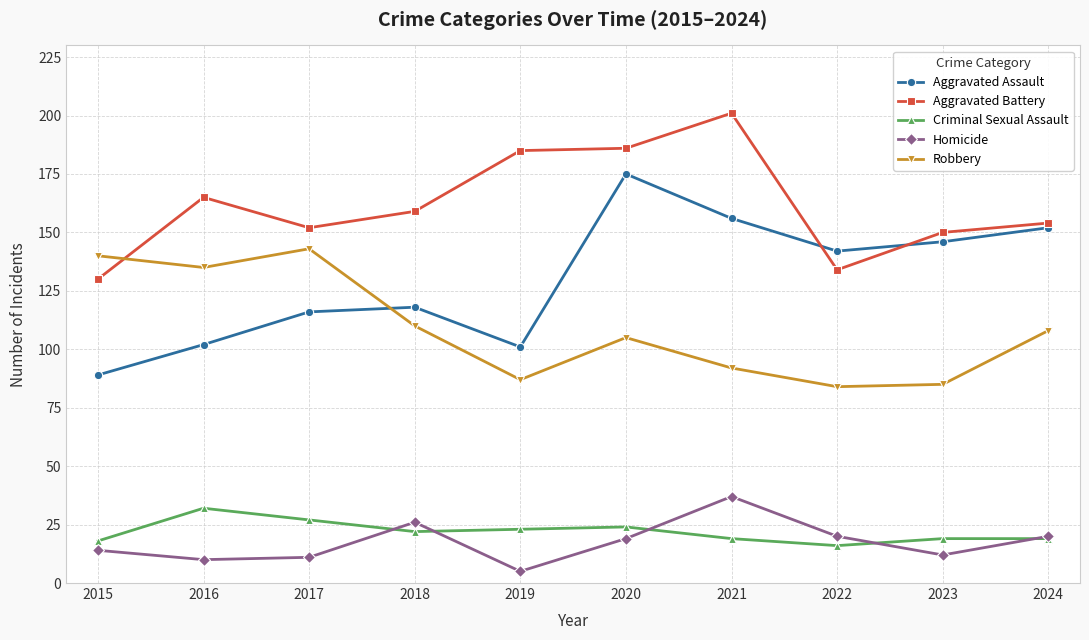

At how many categories does at least one series exceed 24?

10